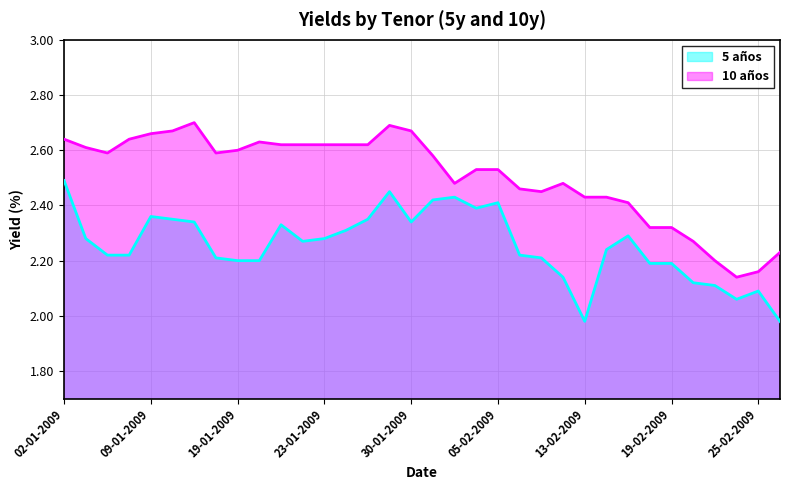

What is the average value of the 10 años series?

2.5